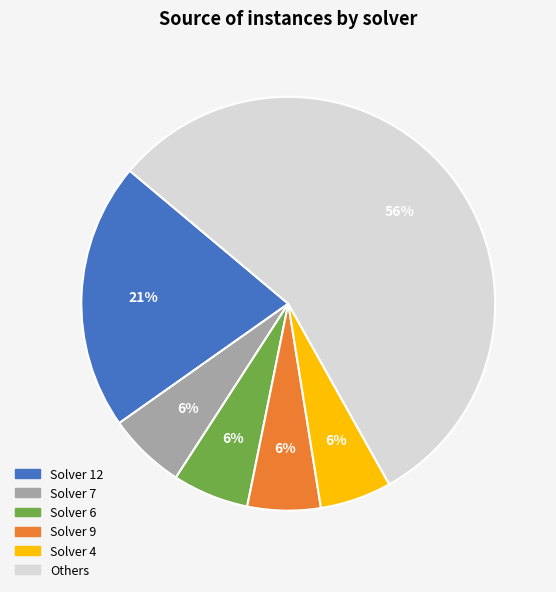

Is there any slice that represents more than half of the pie?

Yes